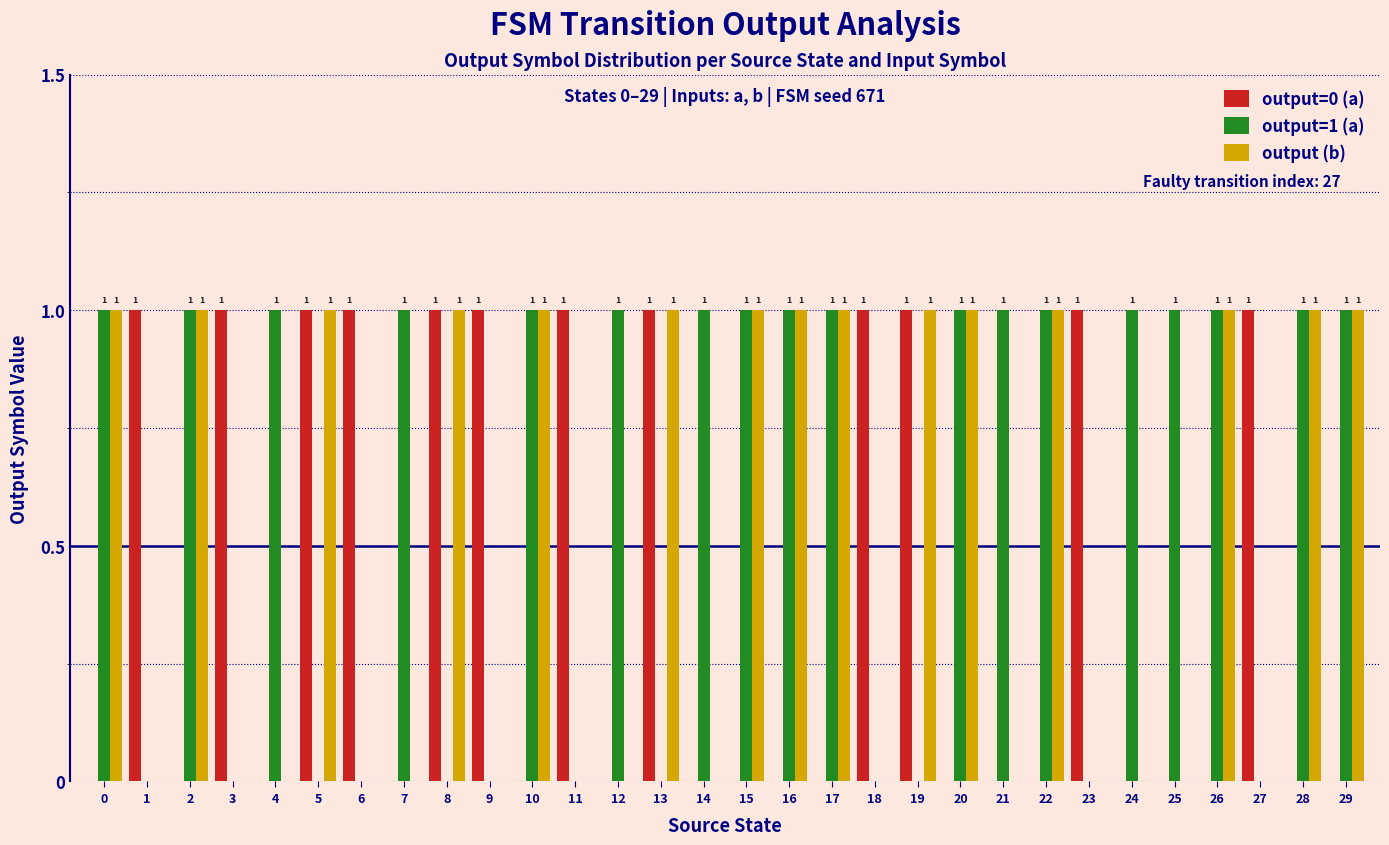

What are all the series names shown in the legend?

output=0 (a), output=1 (a), output (b)